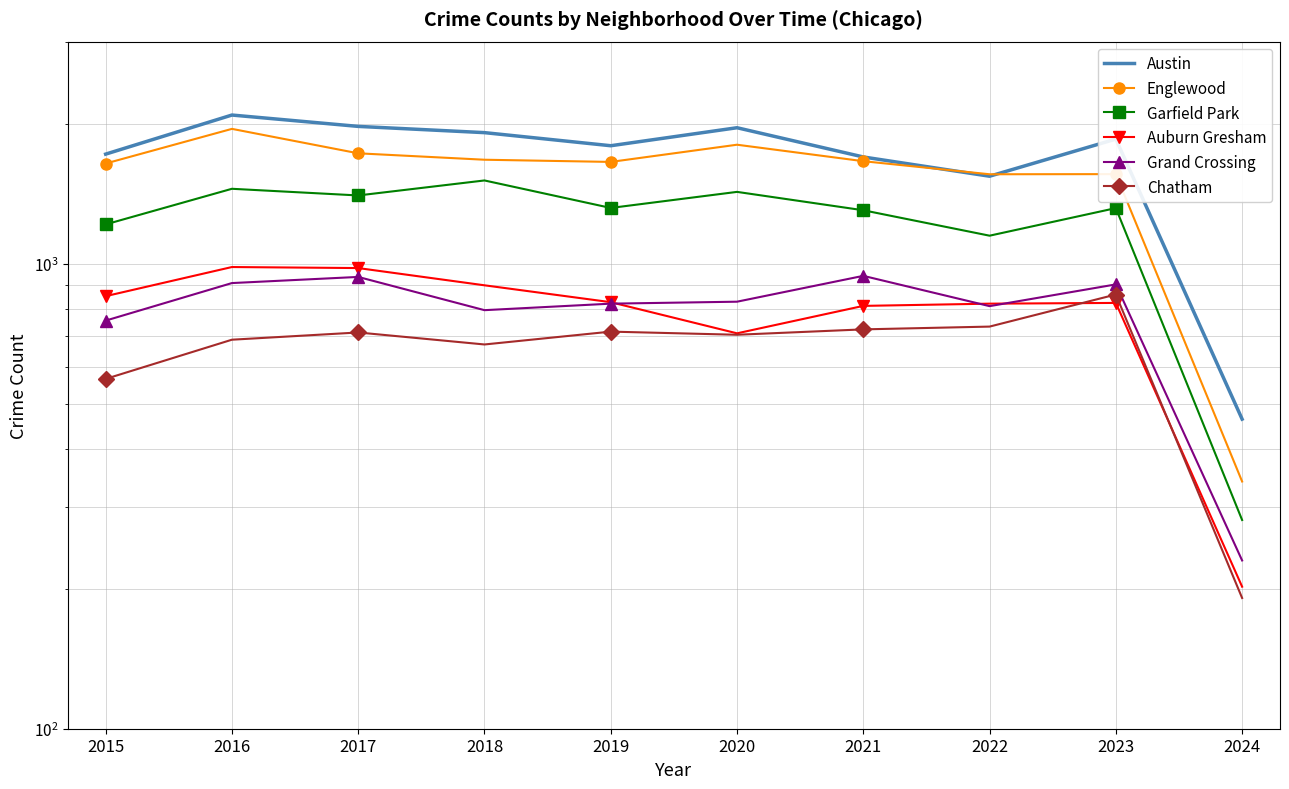

At which category does Auburn Gresham reach its first local valley?

2020